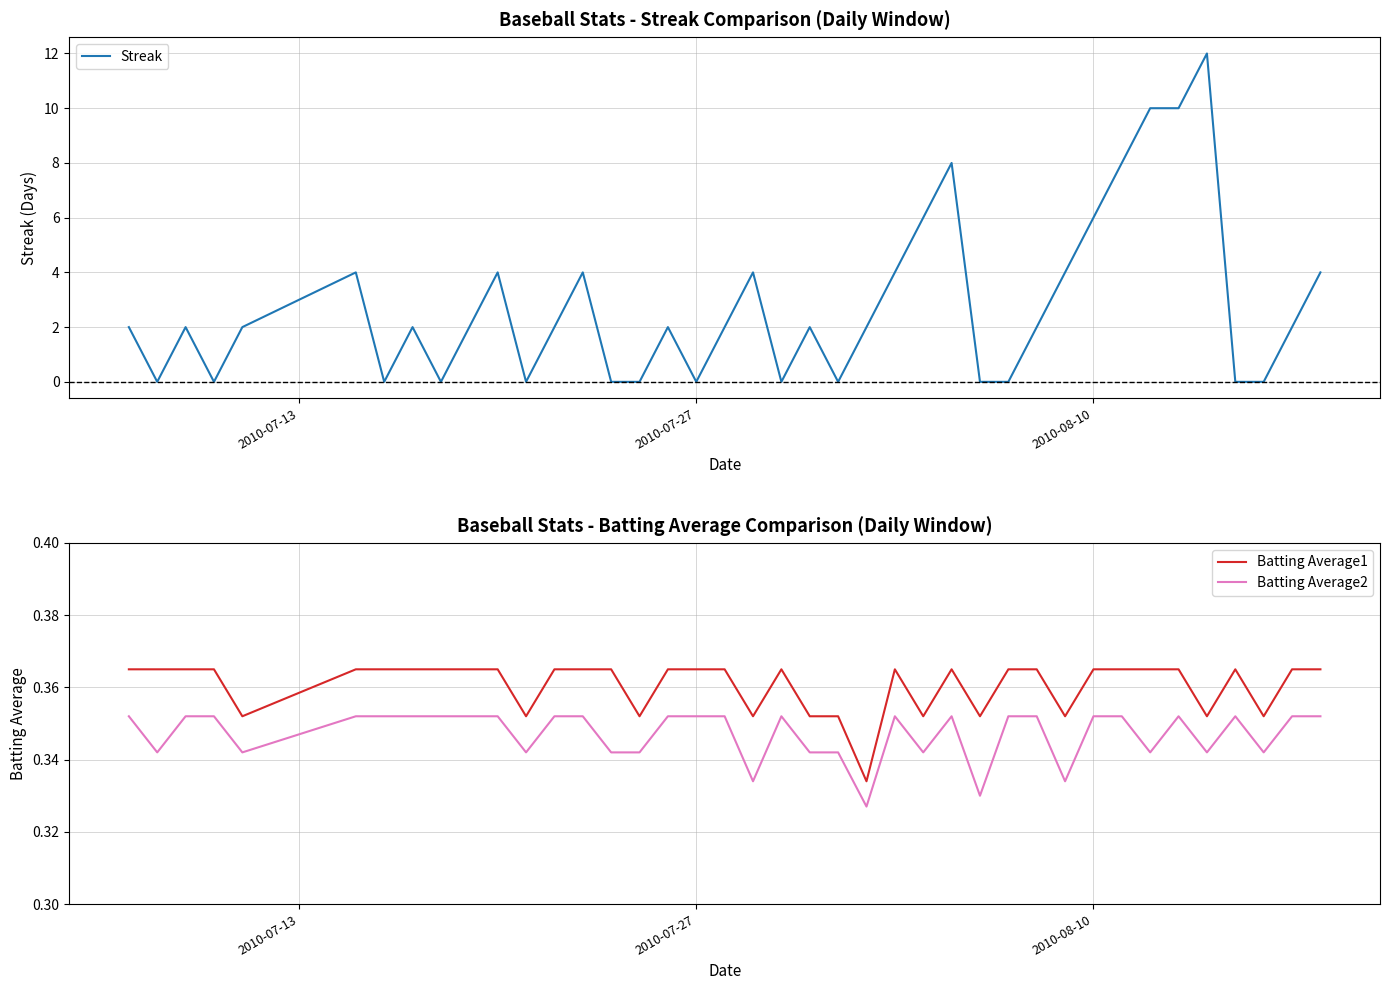

What is the sum of all Batting Average1 values?

14.4